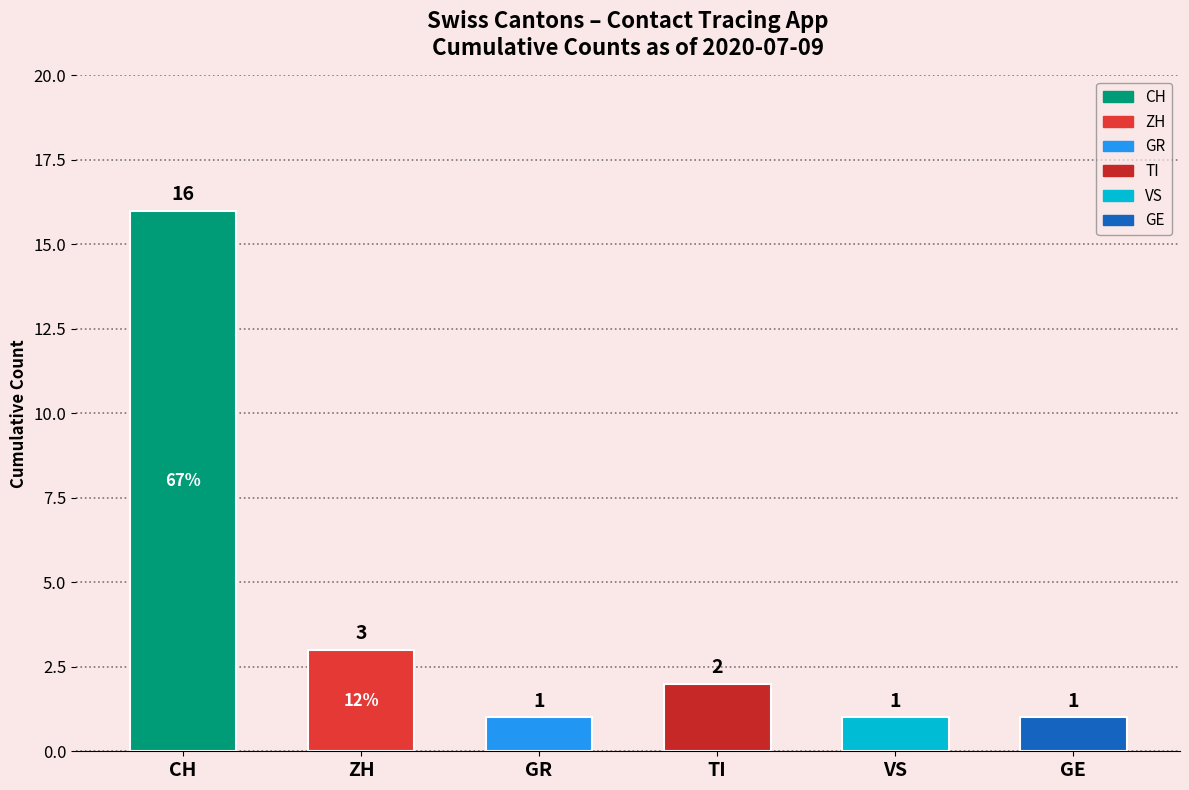

What position from the right is GR?

4